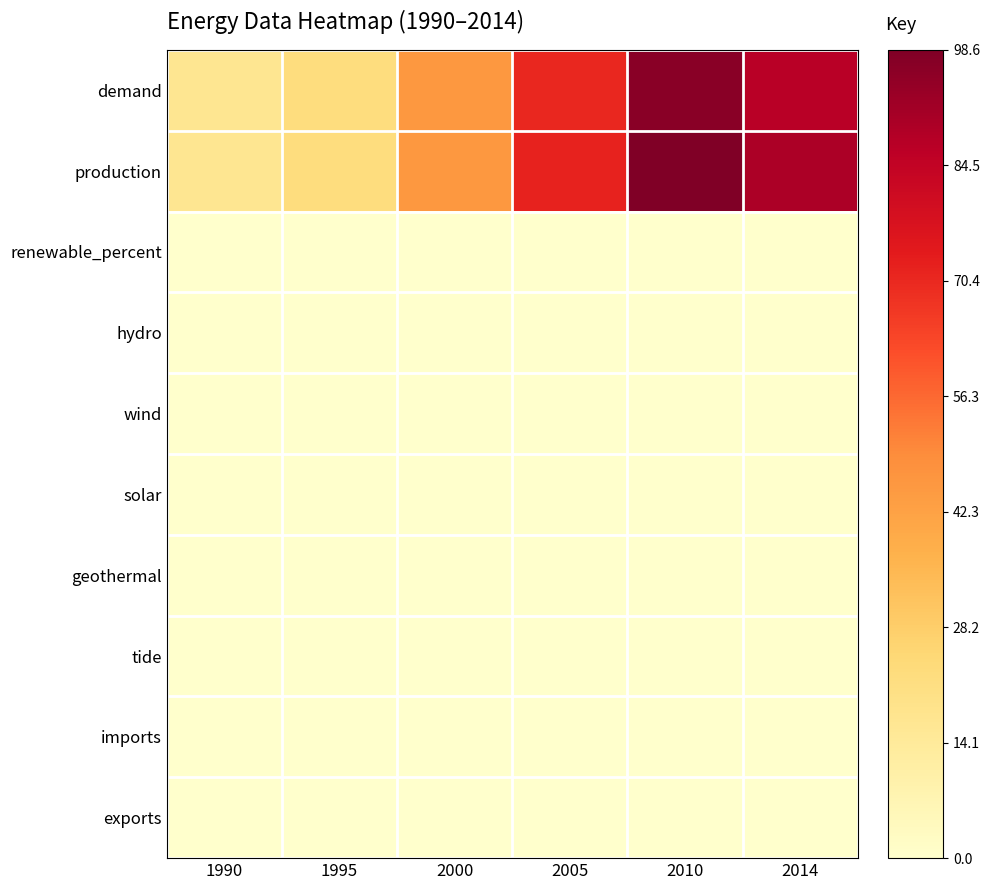

Reading right to left, extract all data points from this chart.

demand: 2014=86.7	2010=96.6	2005=70.6	2000=45.8	1995=22.2	1990=16.7
production: 2014=89.5	2010=98.6	2005=72.0	2000=45.8	1995=22.2	1990=16.7
renewable_percent: 2014=0.0	2010=0.0	2005=0.0	2000=0.0	1995=0.0	1990=0.0
hydro: 2014=0.0	2010=0.0	2005=0.0	2000=0.0	1995=0.0	1990=0.0
wind: 2014=0.0	2010=0.0	2005=0.0	2000=0.0	1995=0.0	1990=0.0
solar: 2014=0.0	2010=0.0	2005=0.0	2000=0.0	1995=0.0	1990=0.0
geothermal: 2014=0.0	2010=0.0	2005=0.0	2000=0.0	1995=0.0	1990=0.0
tide: 2014=0.0	2010=0.0	2005=0.0	2000=0.0	1995=0.0	1990=0.0
imports: 2014=0.0	2010=0.0	2005=0.0	2000=0.0	1995=0.0	1990=0.0
exports: 2014=0.0	2010=0.0	2005=0.0	2000=0.0	1995=0.0	1990=0.0